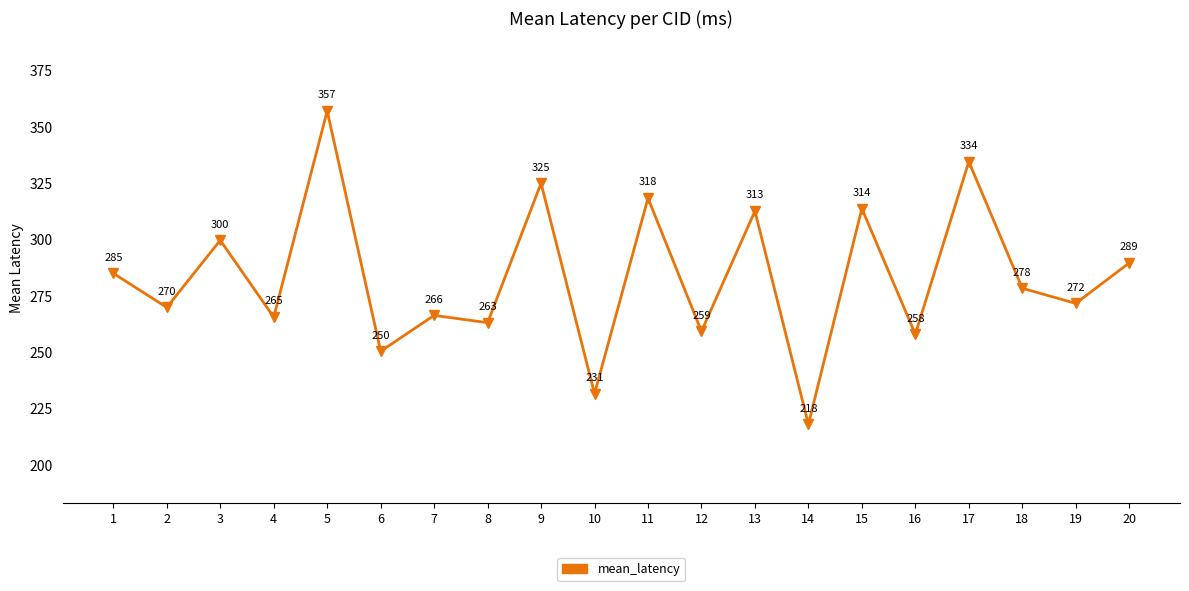

Count the number of values greater than 278.

10